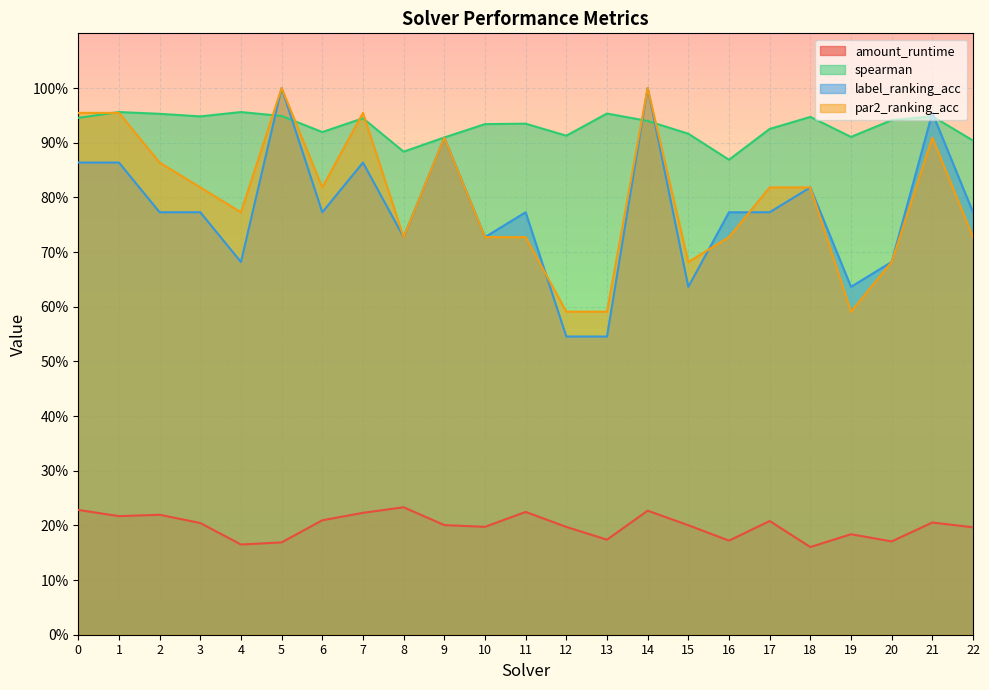

True or false: amount_runtime and spearman cross at least once.

False